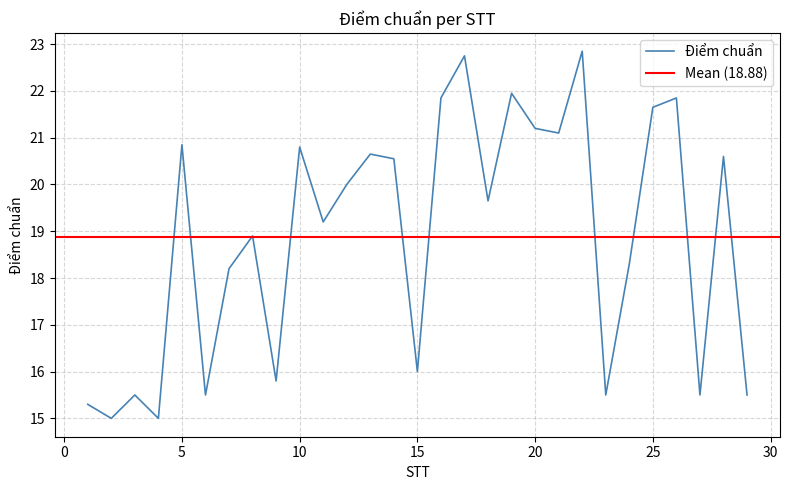

The value at 4 is 15.0. True or false?

True